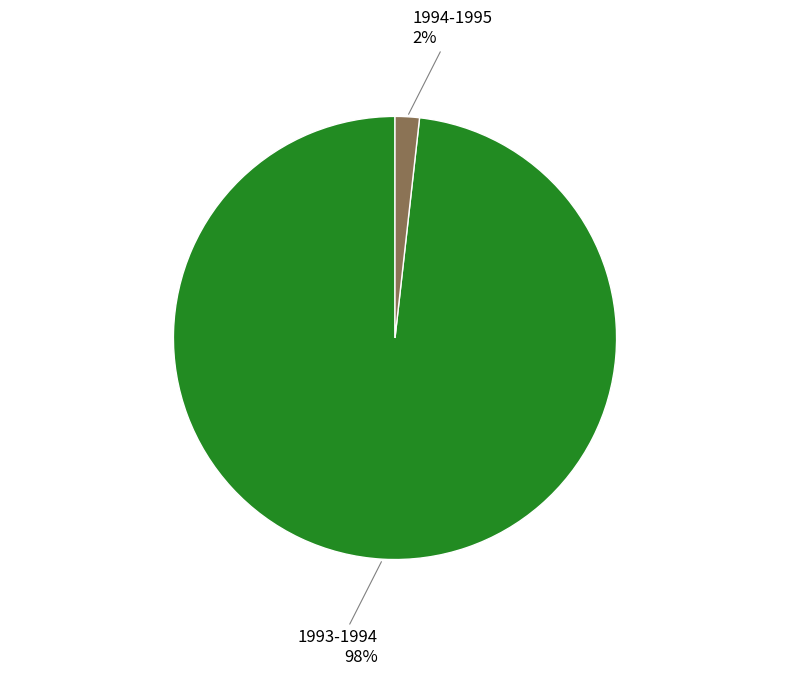

Do 1993-1994 and 1994-1995 together represent more than half of the pie?

Yes